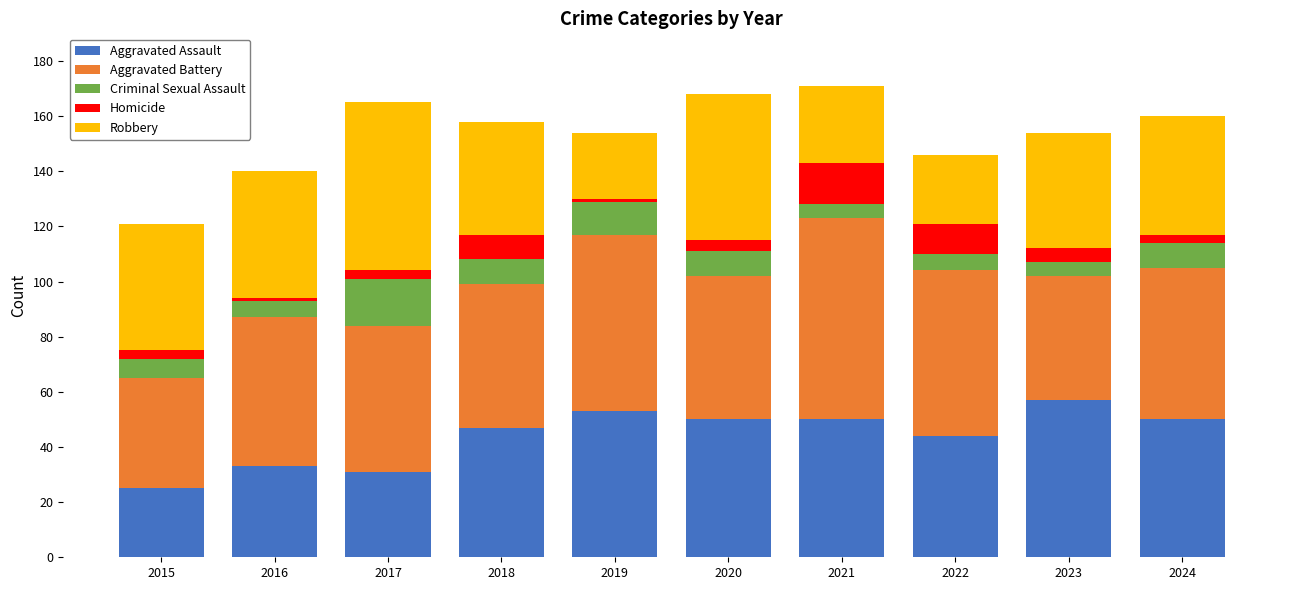

Does the chart contain stacked bars?

Yes